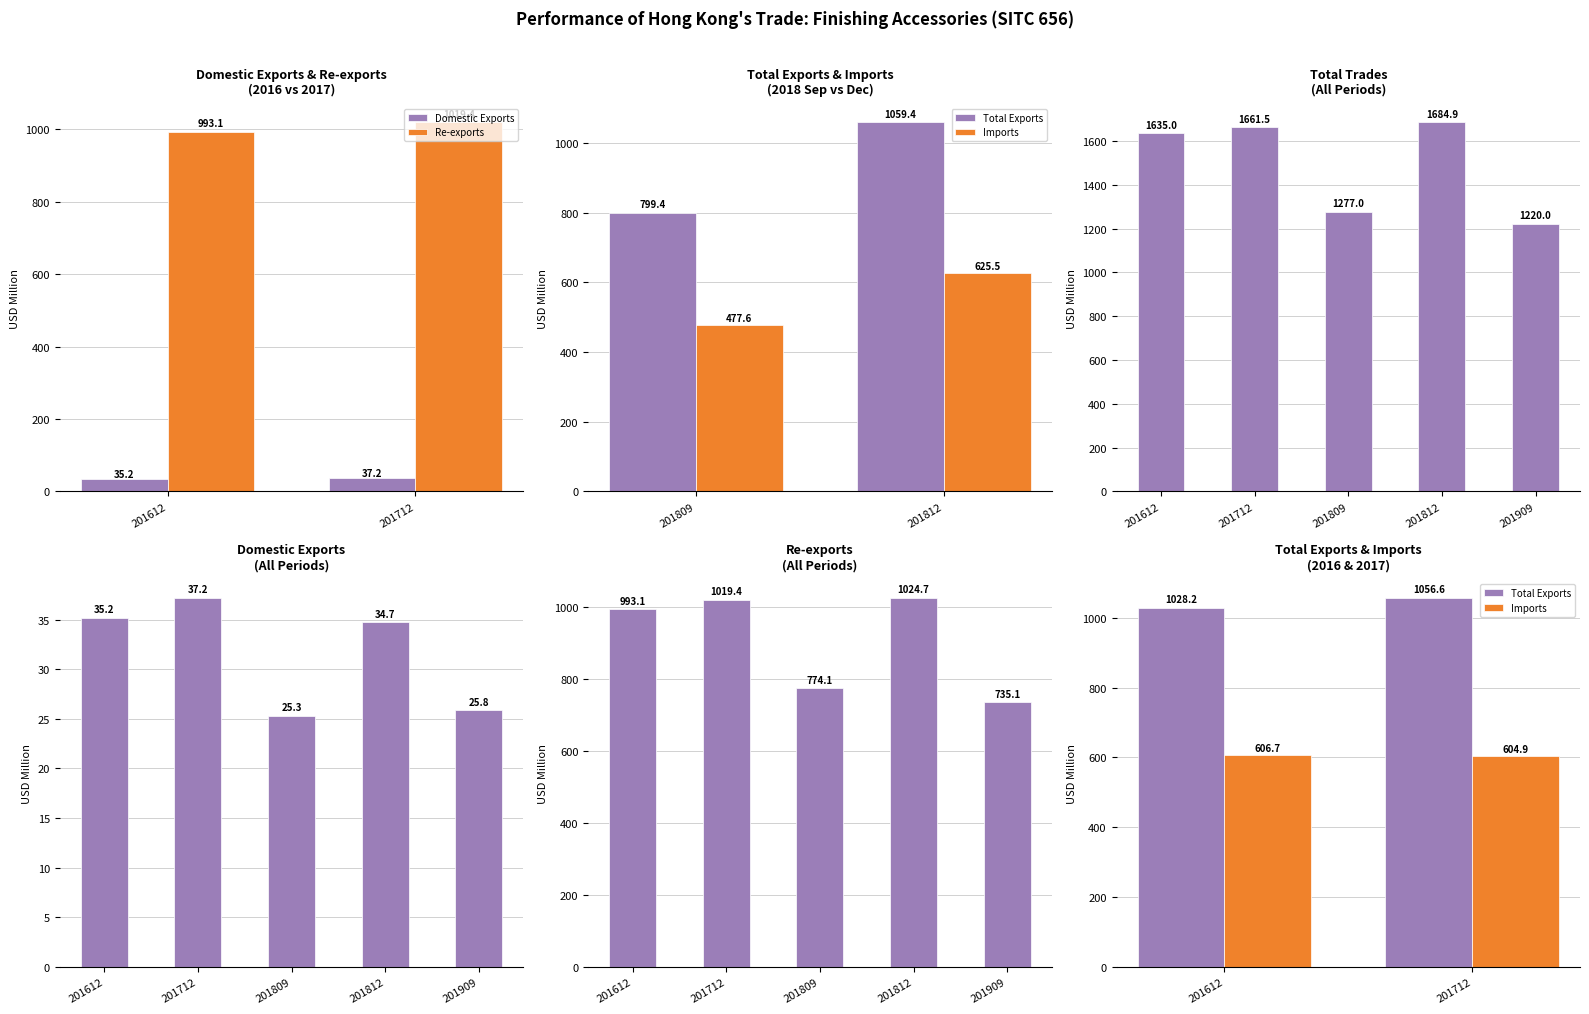

What is the difference between the 201809 values at Total Trades and Total Exports?

477.6